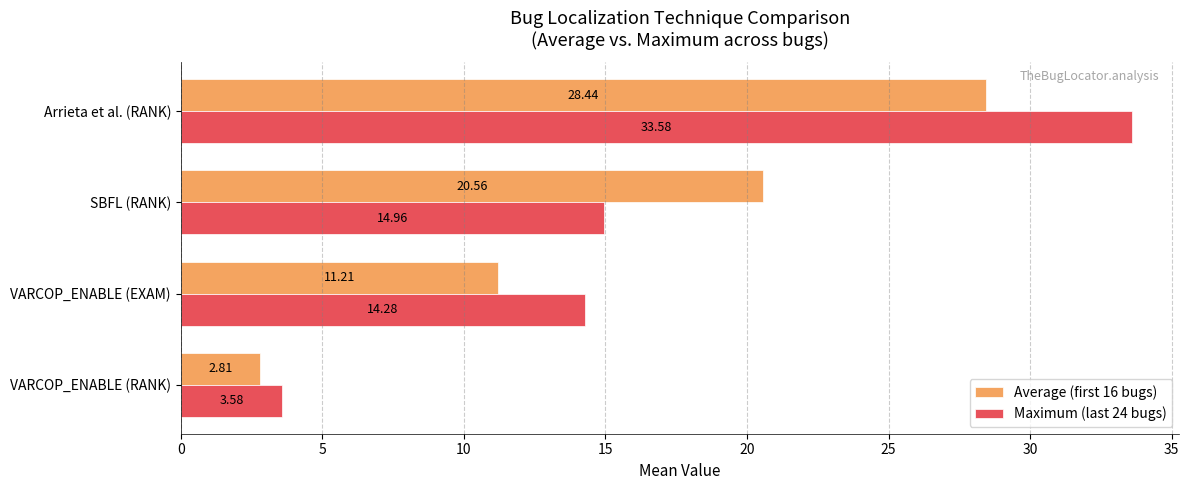

At how many categories does at least one series exceed 11?

3